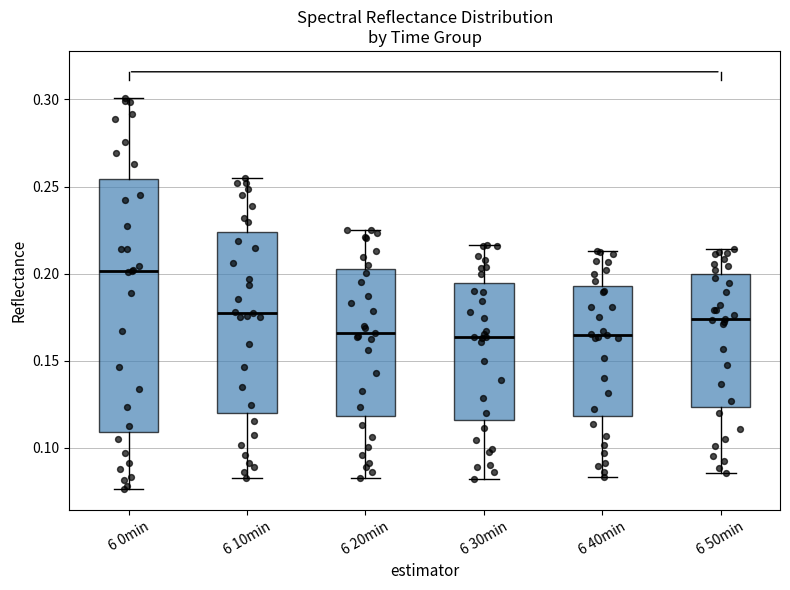

Which box is the tallest, from its lower edge to its upper edge?

6 0min